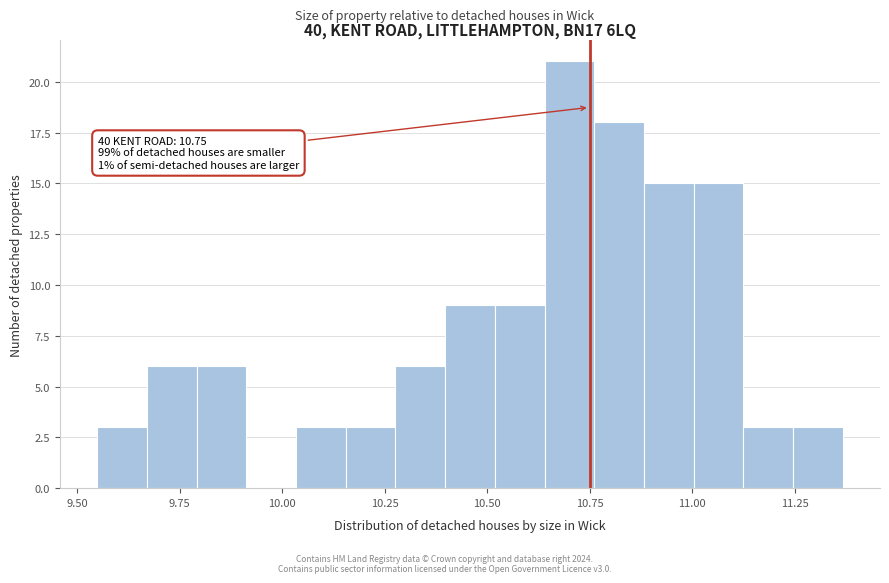

Read against the x-axis, roughly where is the centre of the tallest bar?

10.70